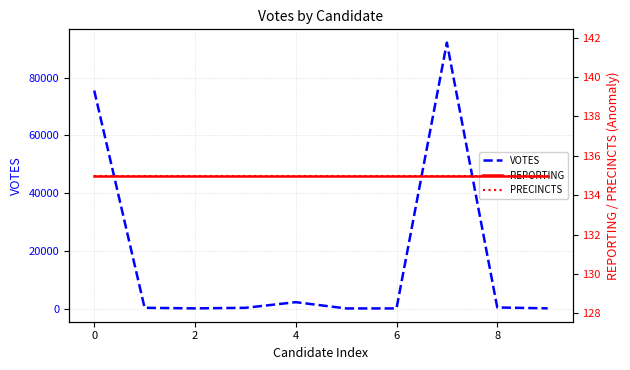

At which category is the sum across all series the highest?

7